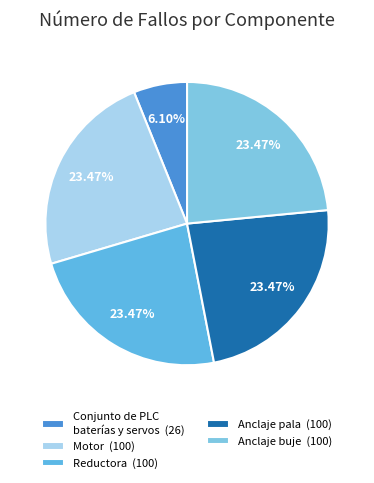

The Reductora slice represents 23% of the pie. True or false?

True